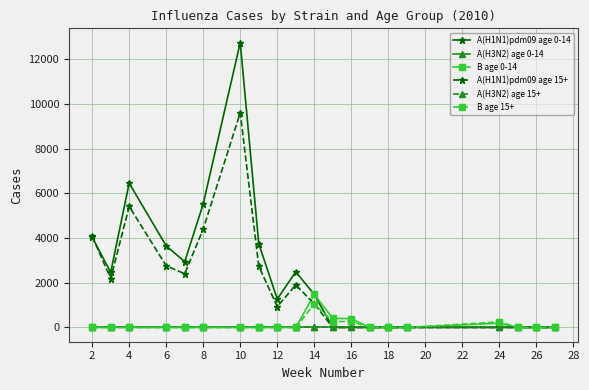

Does the chart have visible grid lines?

Yes